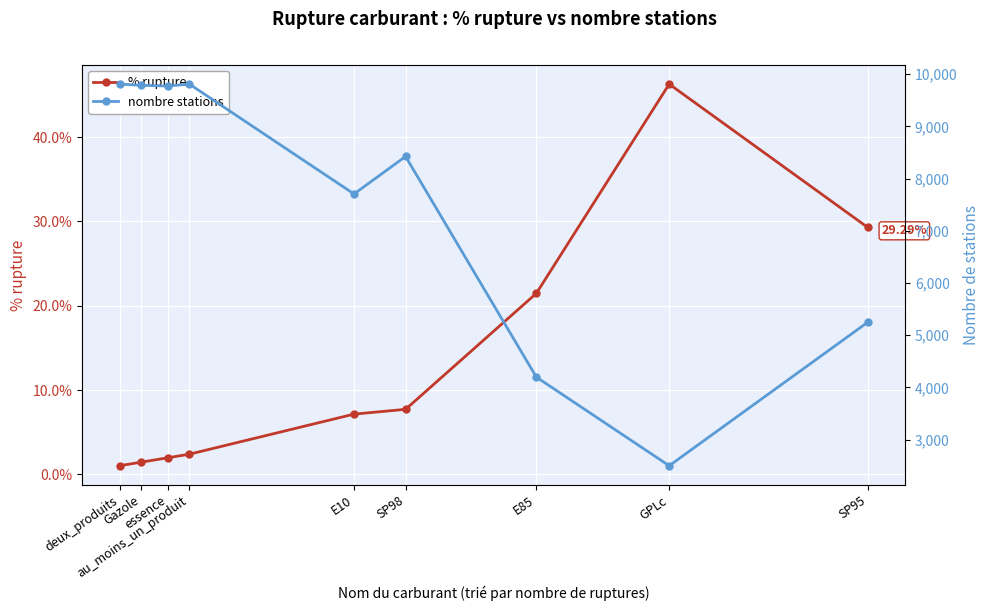

True or false: % rupture has more than 0 points higher than both neighbors.

True